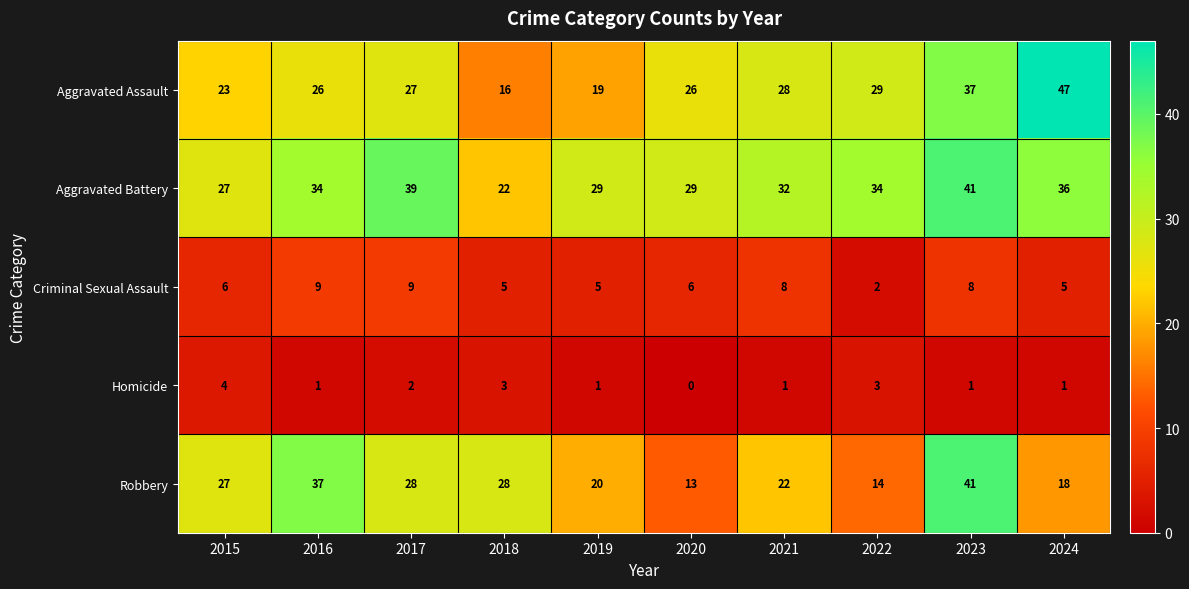

What is the total value across all series at 2024?

107